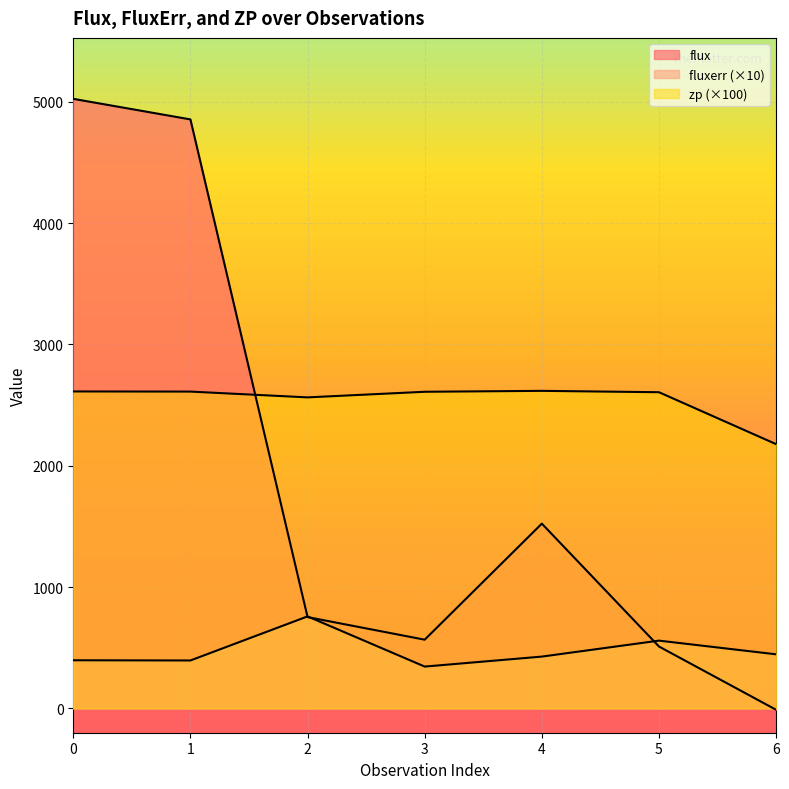

Is it true that zp equals 3833.2 at 4?

False